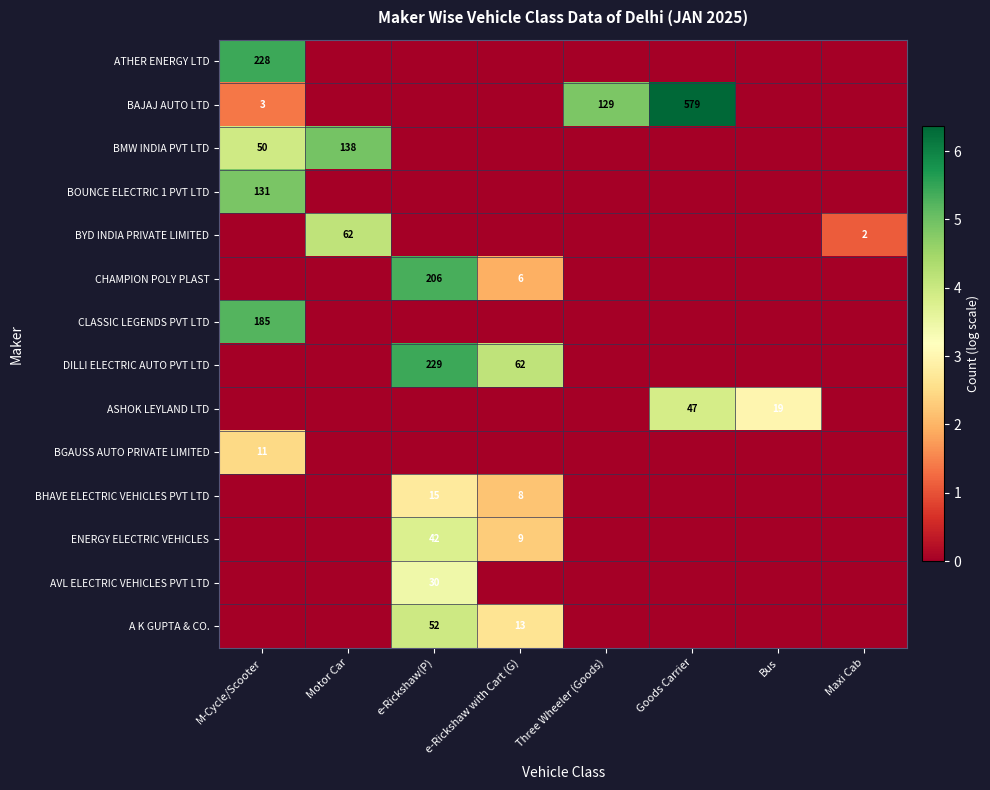

The value of ENERGY ELECTRIC VEHICLES at e-Rickshaw with Cart (G) is 9. True or false?

True